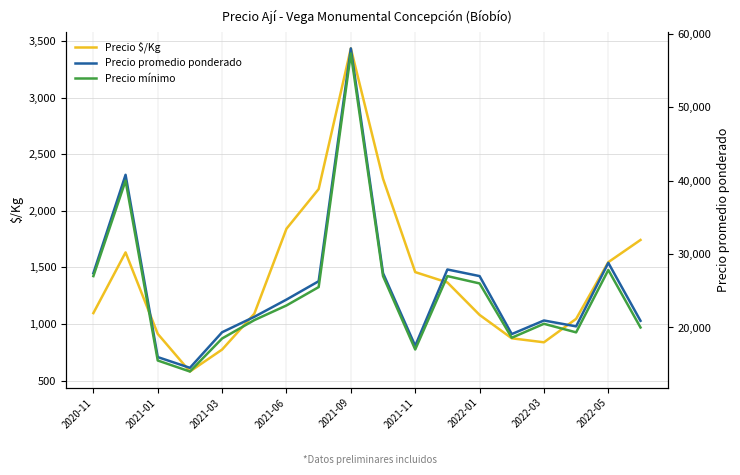

True or false: Precio $/Kg and Precio mínimo intersect in this chart.

False